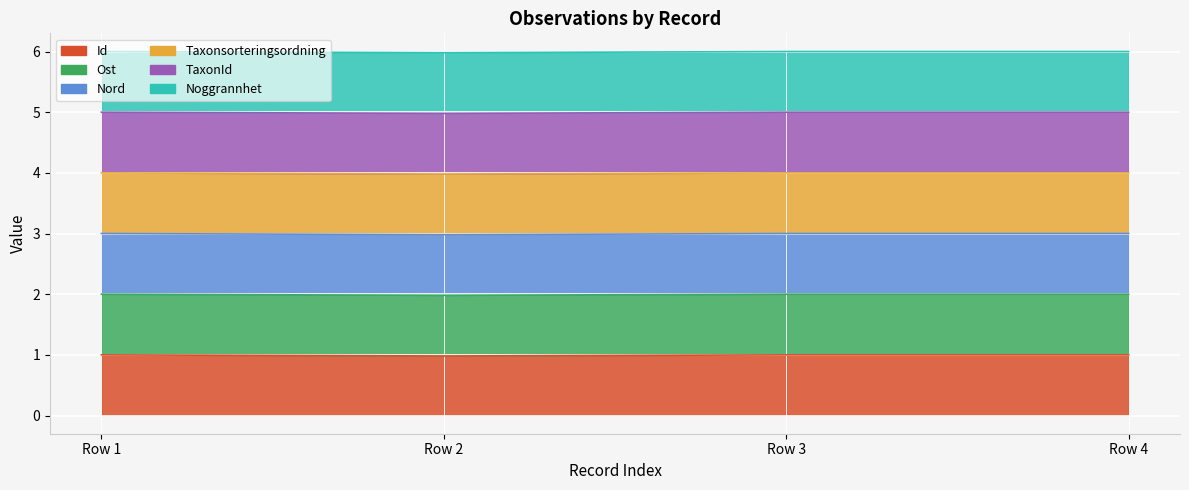

At which category does Id reach its first local peak?

Row 3